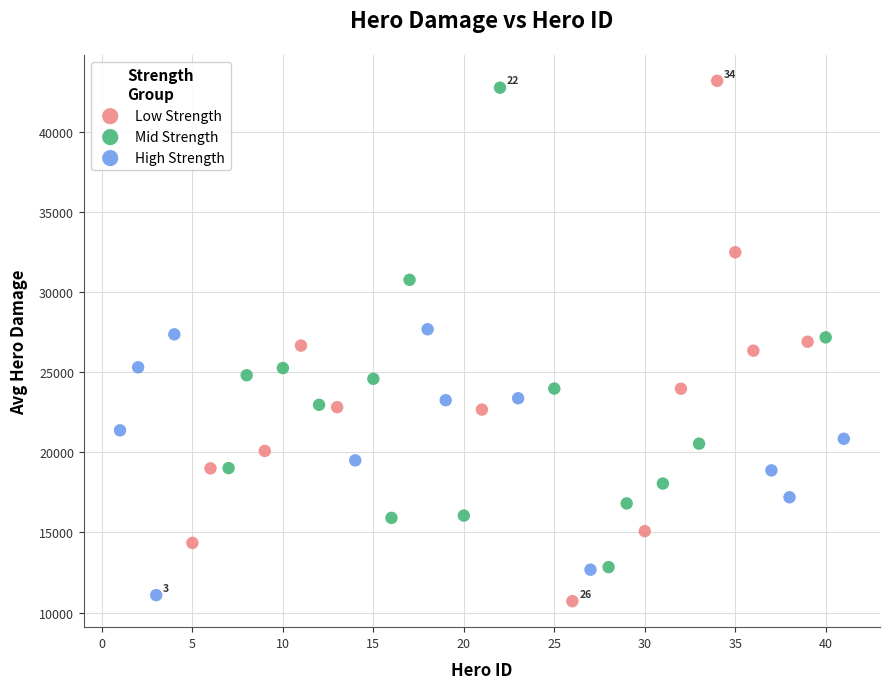

Which series has the widest spread of Y values?

Low Strength